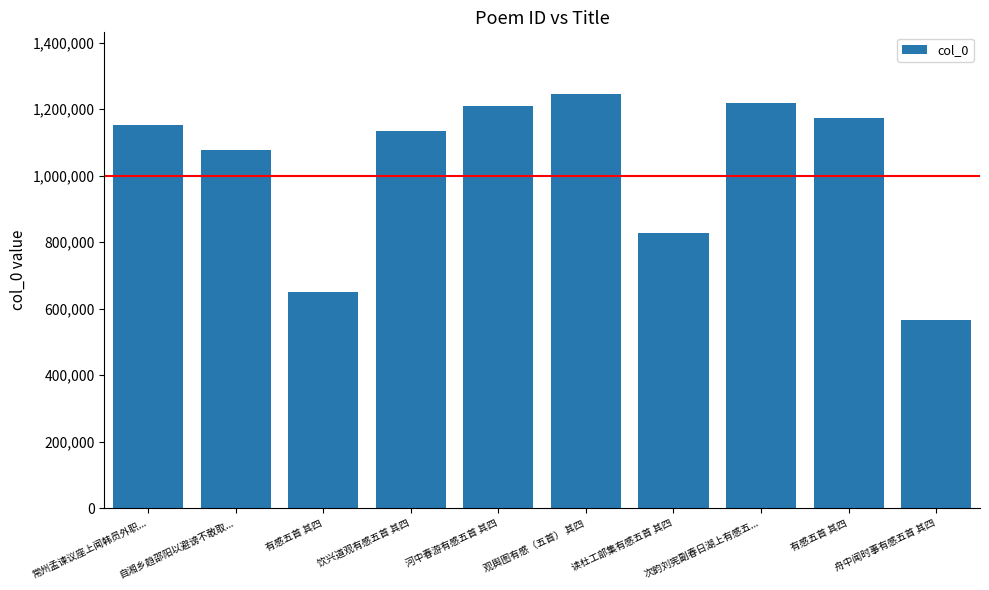

Reading left to right, transcribe all the data shown in this chart.

常州孟谏议座上闻韩员外职...=1153594	自湘乡趋邵阳以避谤不敢取...=1077934	有感五首 其四=651655	饮兴道观有感五首 其四=1135076	河中春游有感五首 其四=1209600	观舆图有感（五首） 其四=1244590	读杜工部集有感五首 其四=827688	次韵刘宪副春日湖上有感五...=1219345	有感五首 其四=1172879	舟中闻时事有感五首 其四=565089